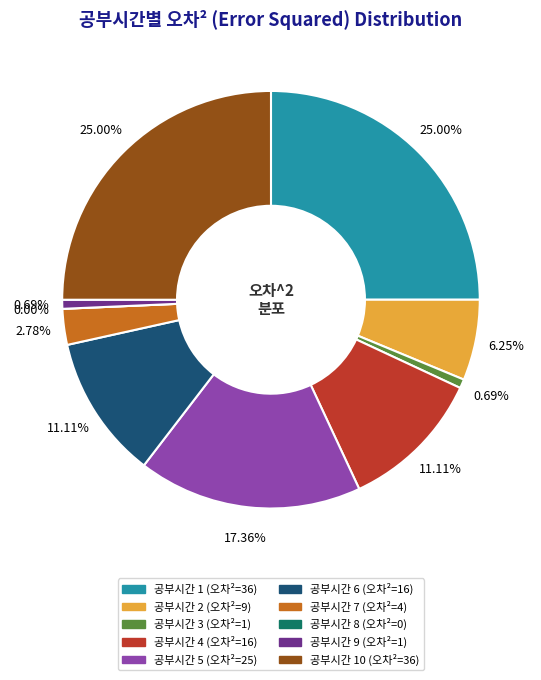

To the nearest percent, what percentage of the pie is 7?

3%